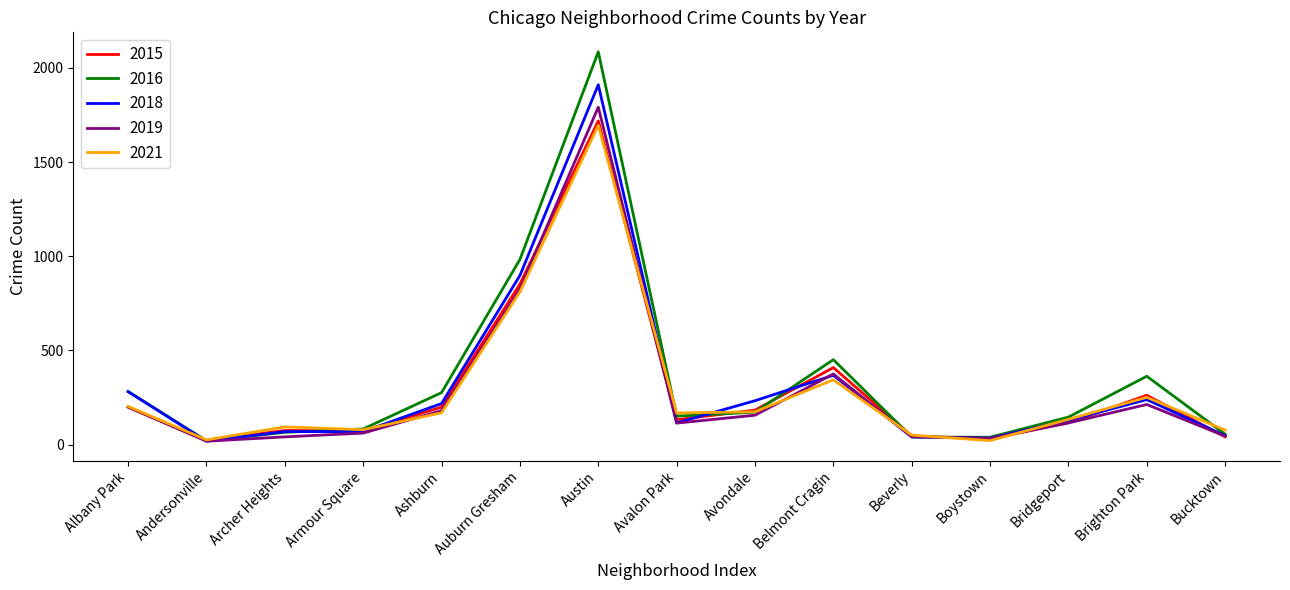

What is the total value across all series at Armour Square?

364